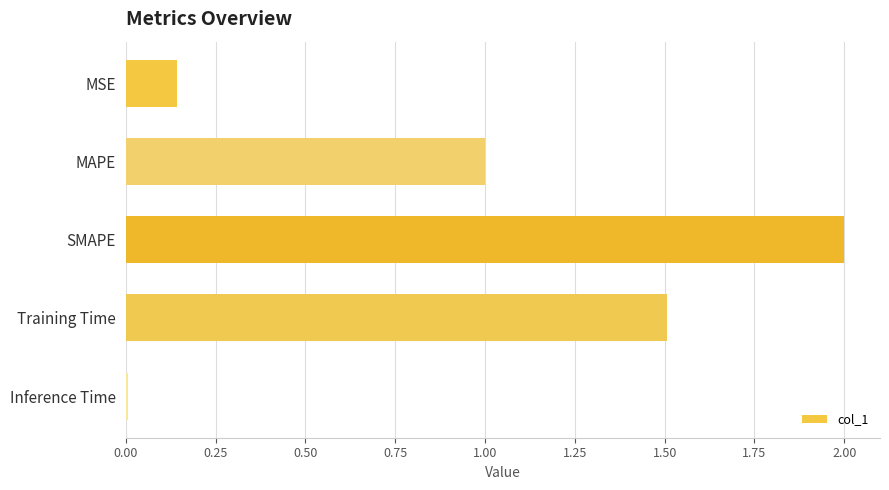

Are the bars grouped side by side (vs. stacked)?

No